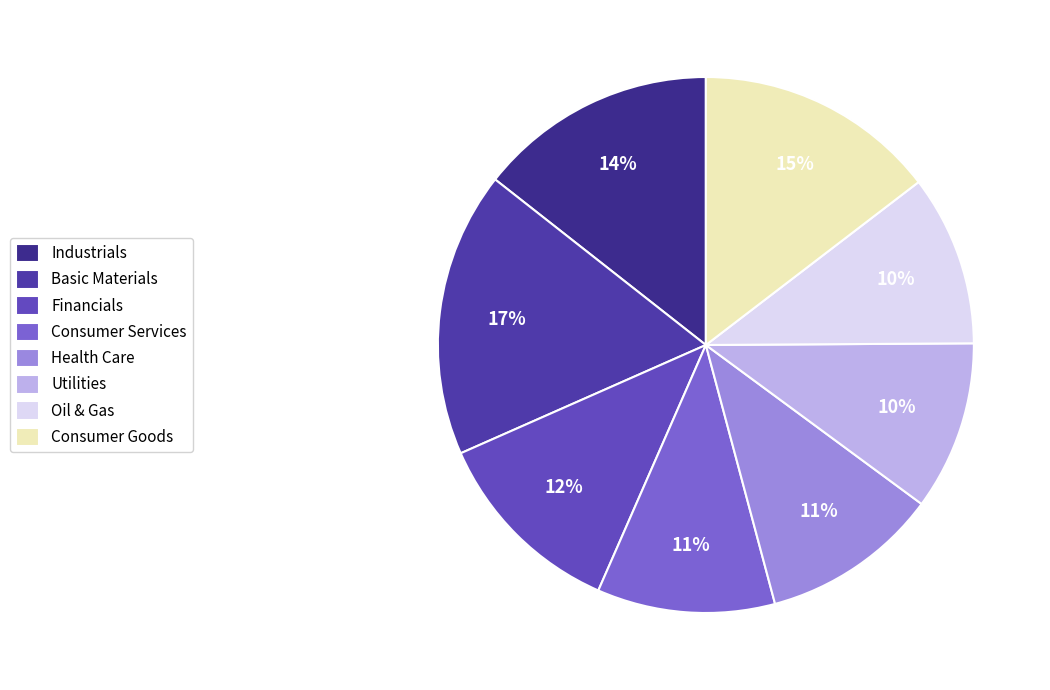

What percentage is the Utilities slice, to the nearest percent?

10%